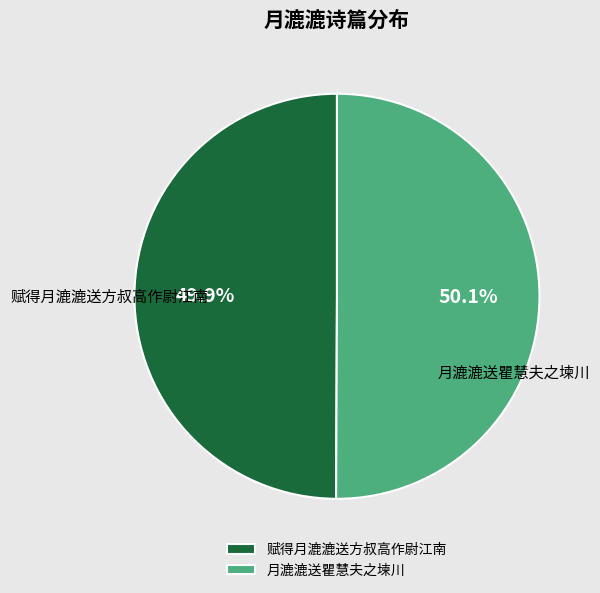

Approximately how many times larger is the value at 赋得月漉漉送方叔高作尉江南 compared to 月漉漉送瞿慧夫之堜川?

1.0